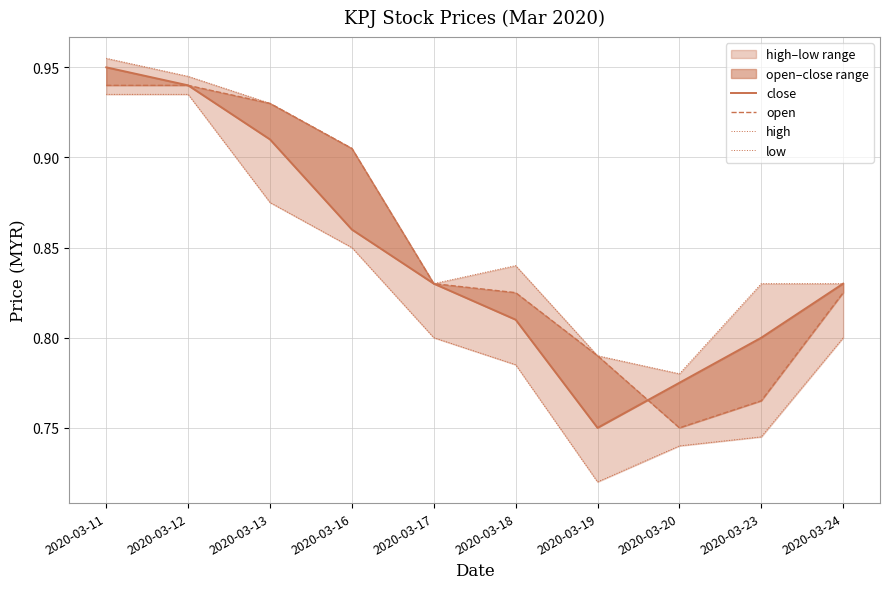

The value of low at 2020-03-19 is 0.7. True or false?

True